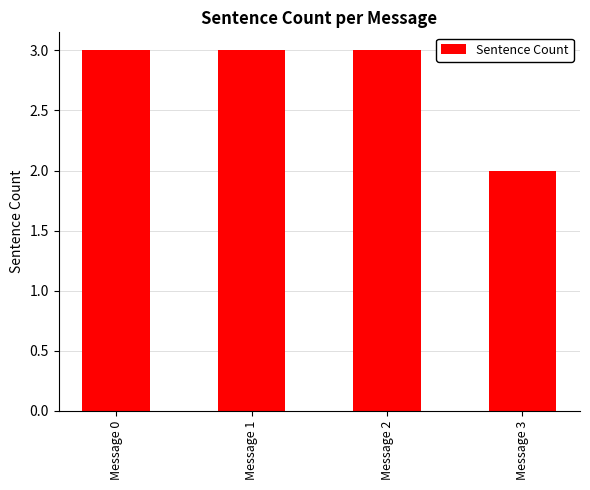

Is it true that the value at Message 1 is 3?

True